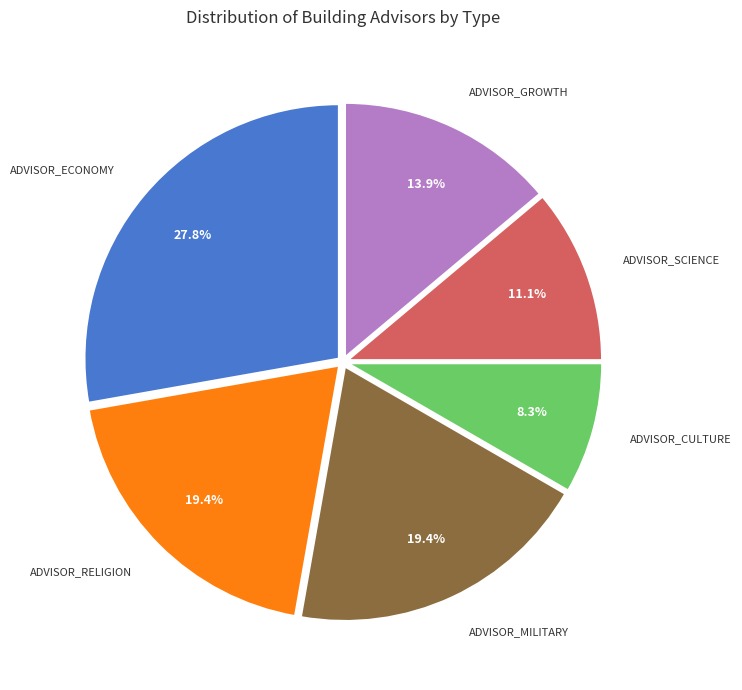

To the nearest percent, what percentage of the pie is ADVISOR_CULTURE?

8%